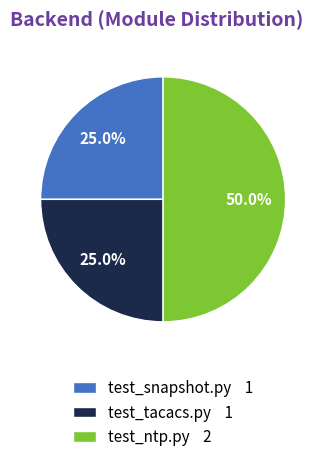

Is test_tacacs.py 1 the majority of the pie?

No